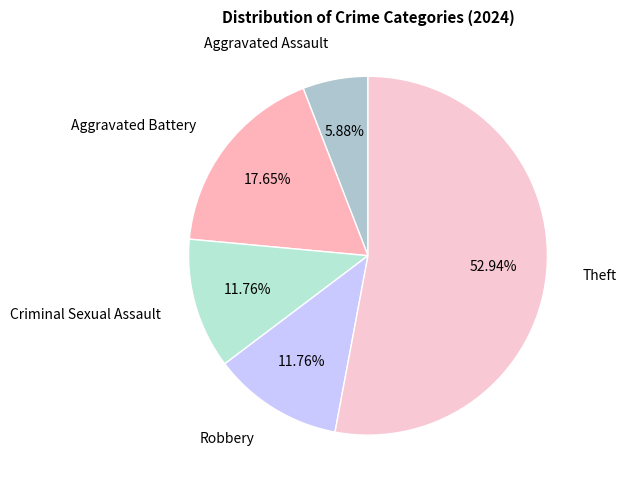

Count the number of slices in the pie.

5